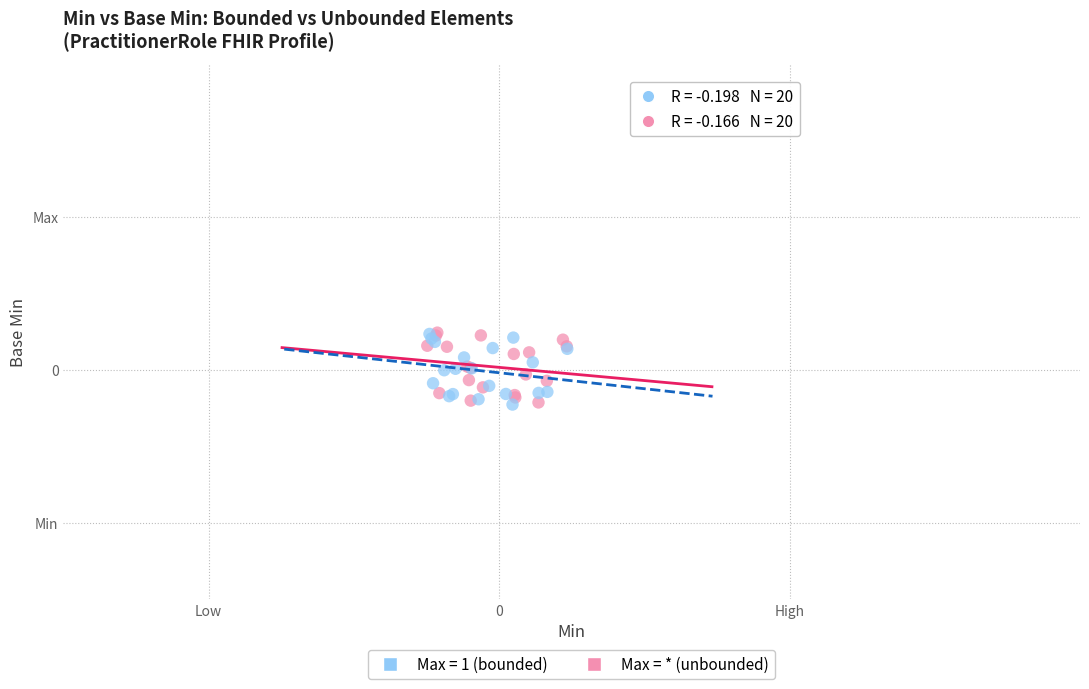

What are all the series names shown in the legend?

Max = 1 (bounded), Max = * (unbounded)